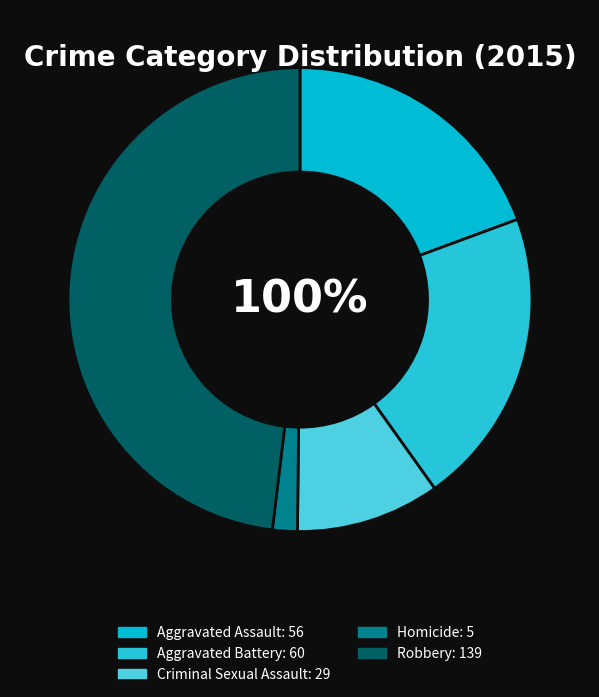

True or false: Criminal Sexual Assault accounts for 18% of the total.

False